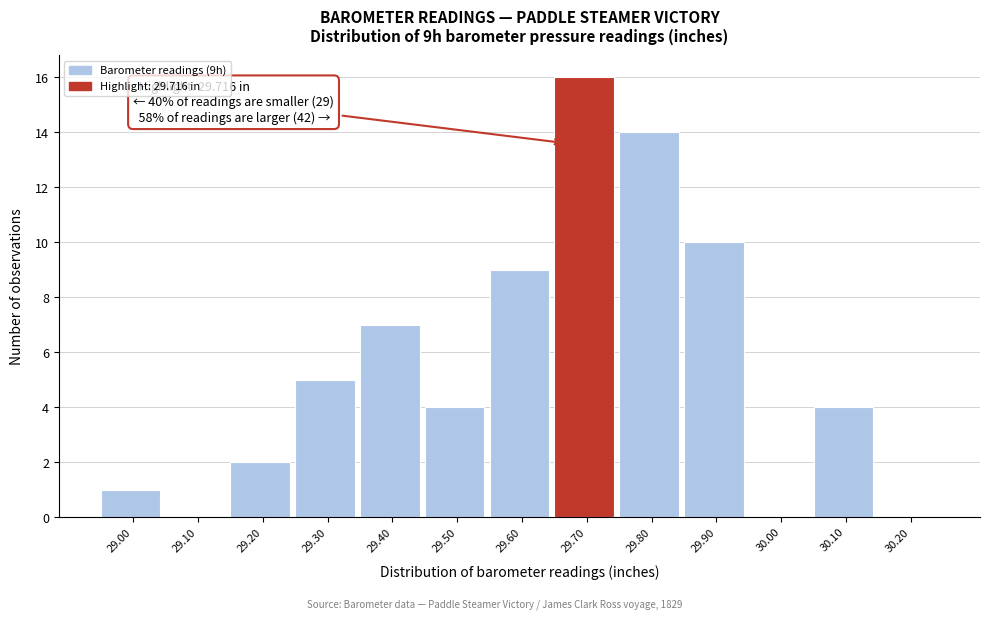

Reading right to left, what are all the values shown in this chart?

30.20=0	30.10=4	30.00=0	29.90=10	29.80=14	29.70=16	29.60=9	29.50=4	29.40=7	29.30=5	29.20=2	29.10=0	29.00=1